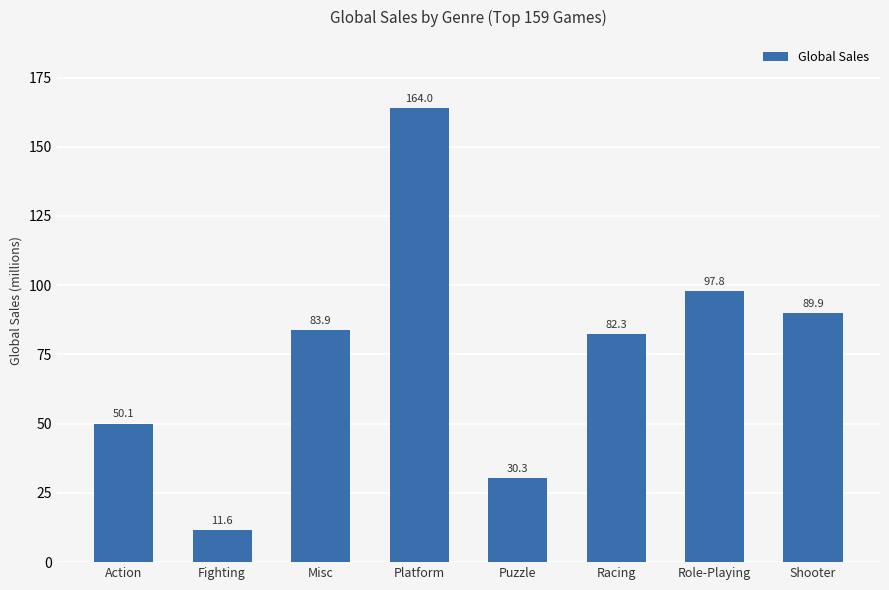

Is it true that the value at Fighting is 11.6?

True